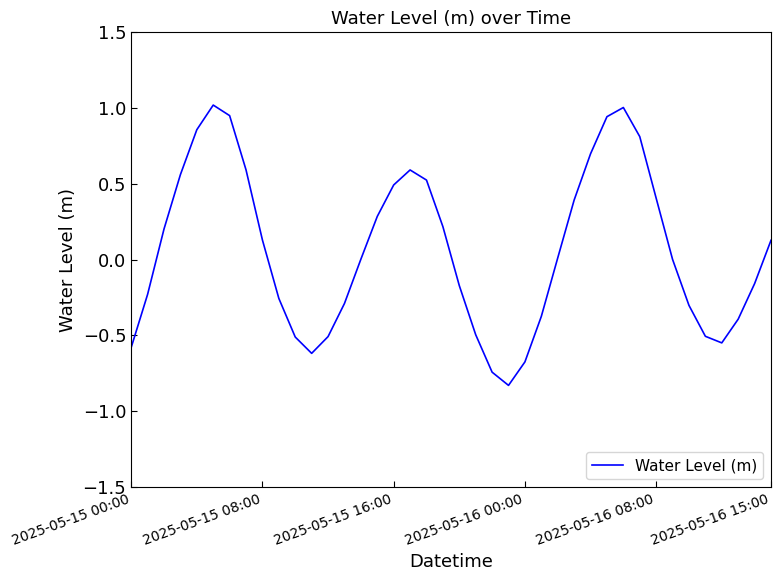

What is the smallest value displayed?

-0.8